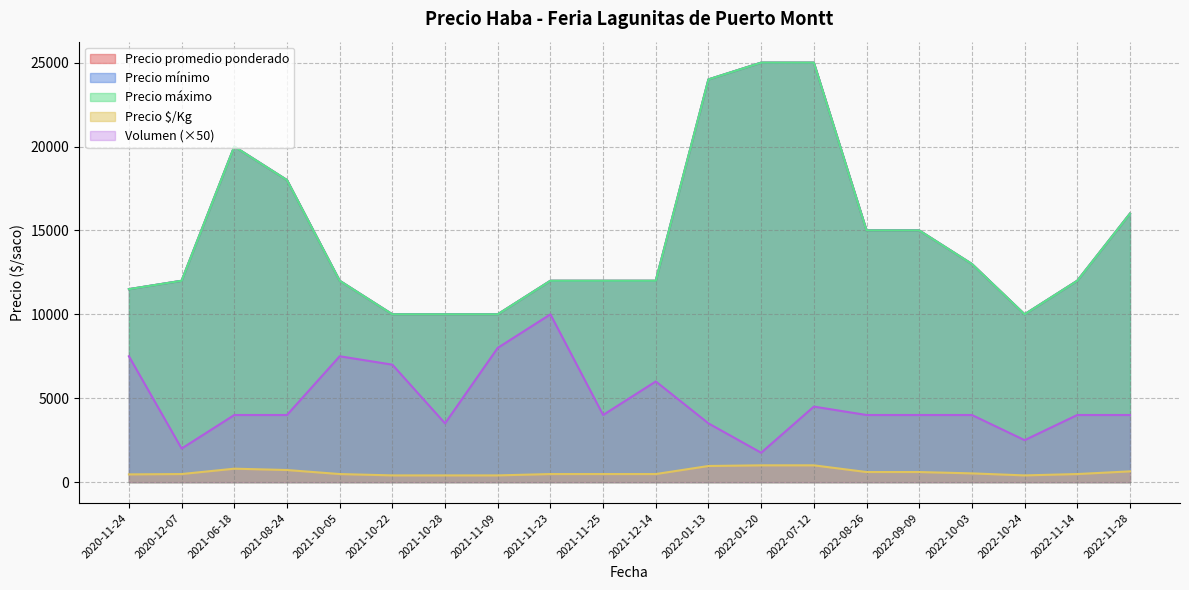

Where is the first local minimum for Precio promedio ponderado?

2021-11-09